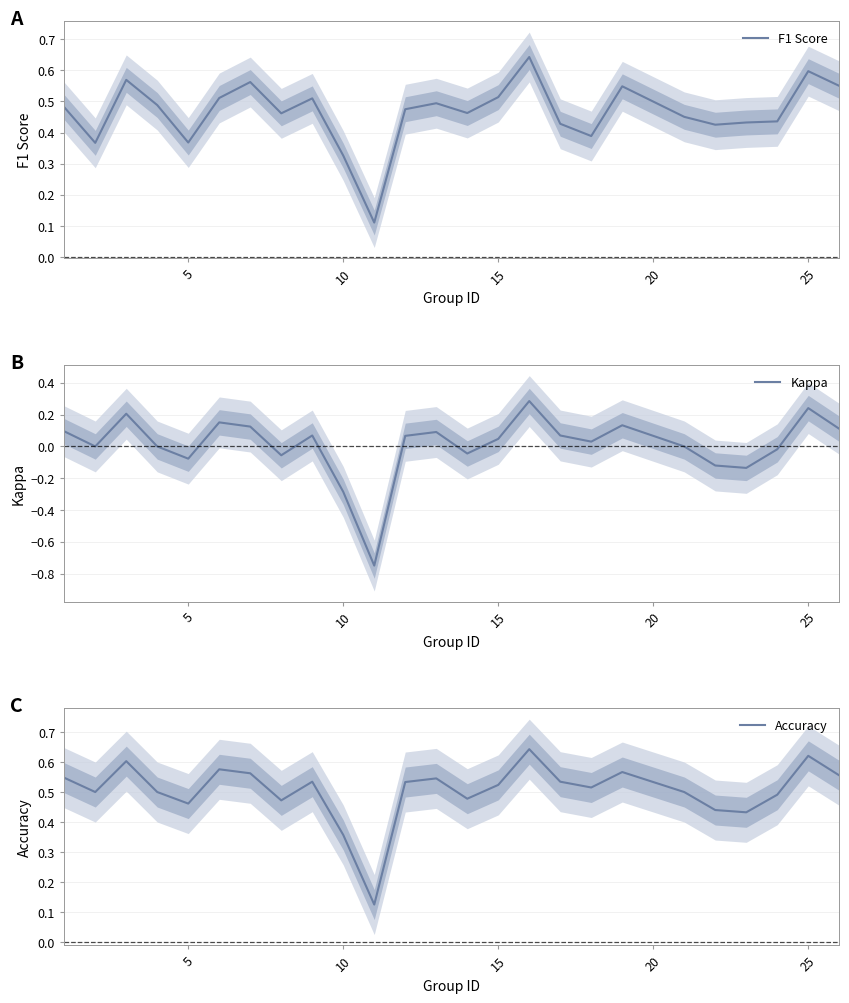

True or false: Kappa and Accuracy intersect in this chart.

False